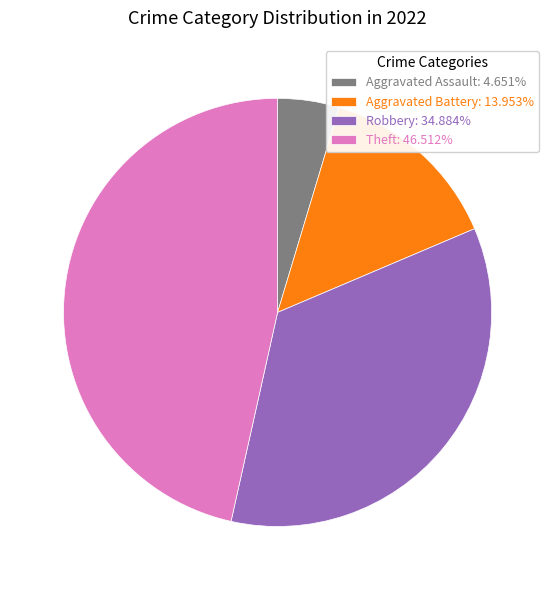

Is the sum of Theft: 46.512% and Aggravated Assault: 4.651% greater than half?

Yes